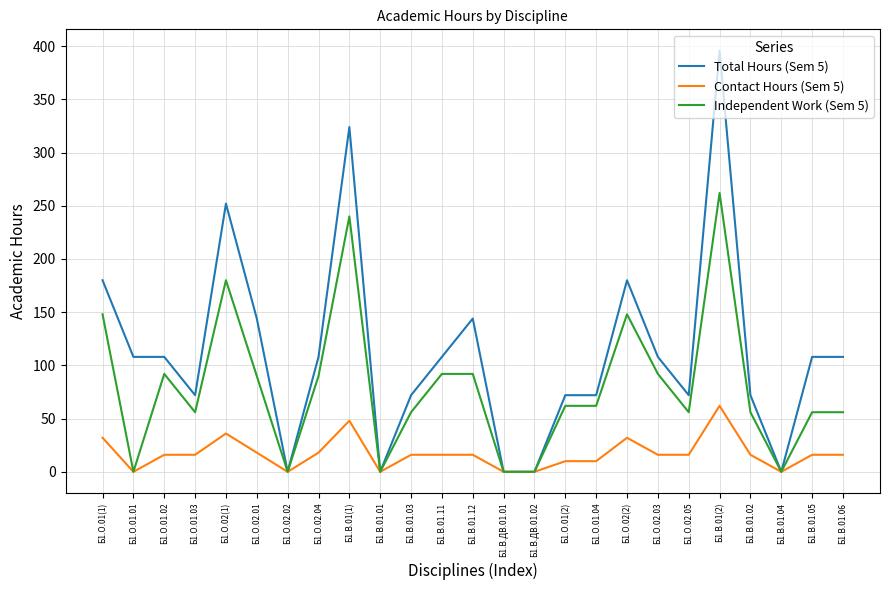

What is the sum of all Independent Work (Sem 5) values?

1986